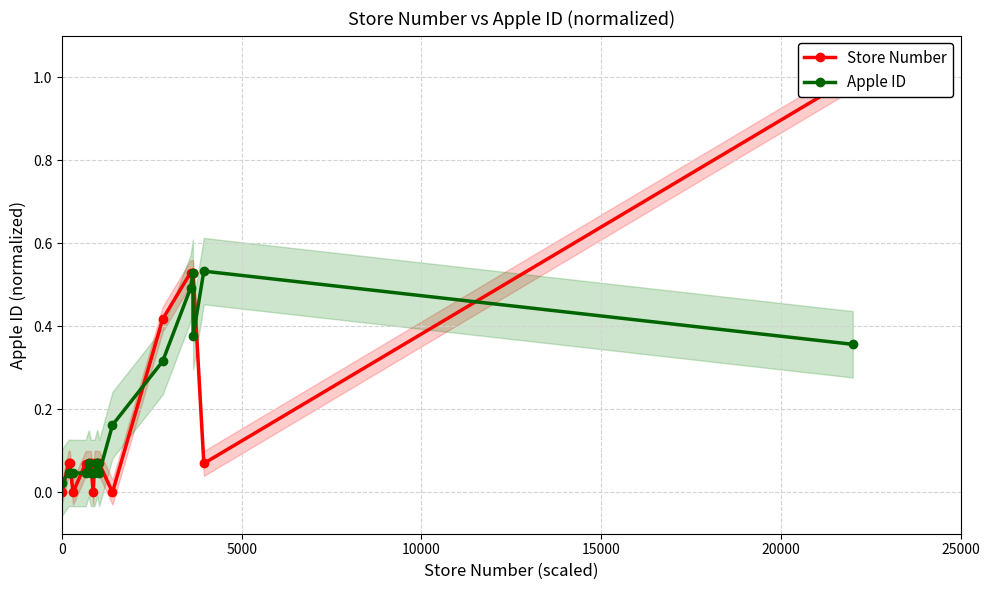

True or false: Apple ID has more than 2 points higher than both neighbors.

True